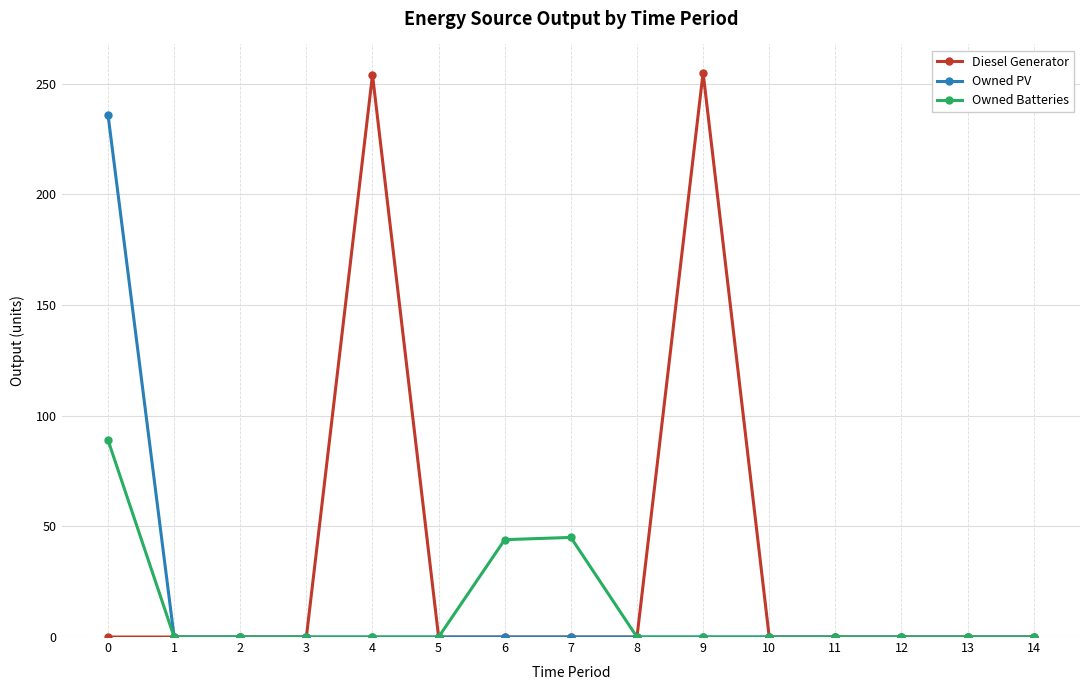

What are all the series names shown in the legend?

Diesel Generator, Owned PV, Owned Batteries